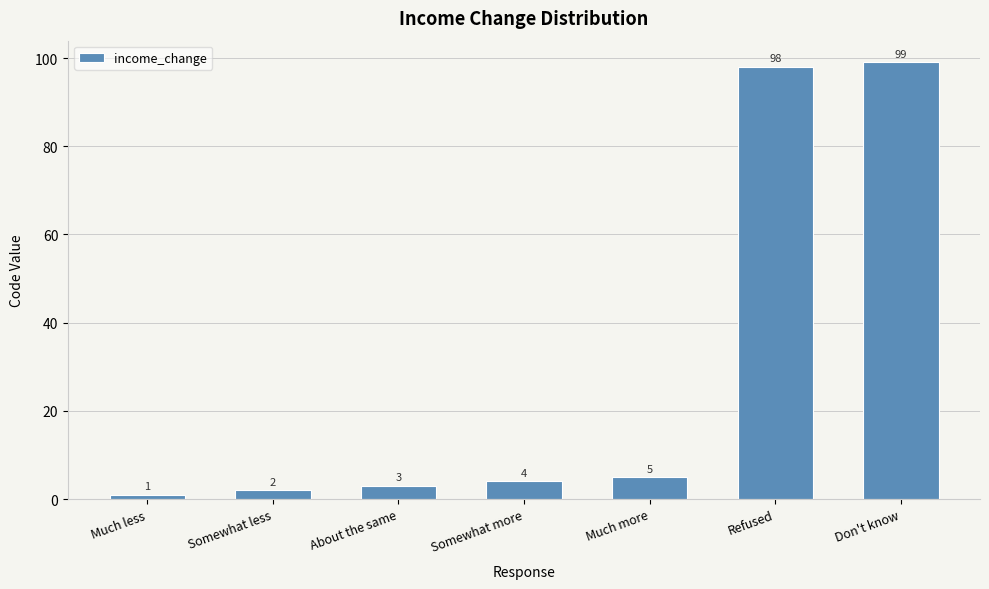

Reading right to left, transcribe all the data shown in this chart.

Don't know=99	Refused=98	Much more=5	Somewhat more=4	About the same=3	Somewhat less=2	Much less=1